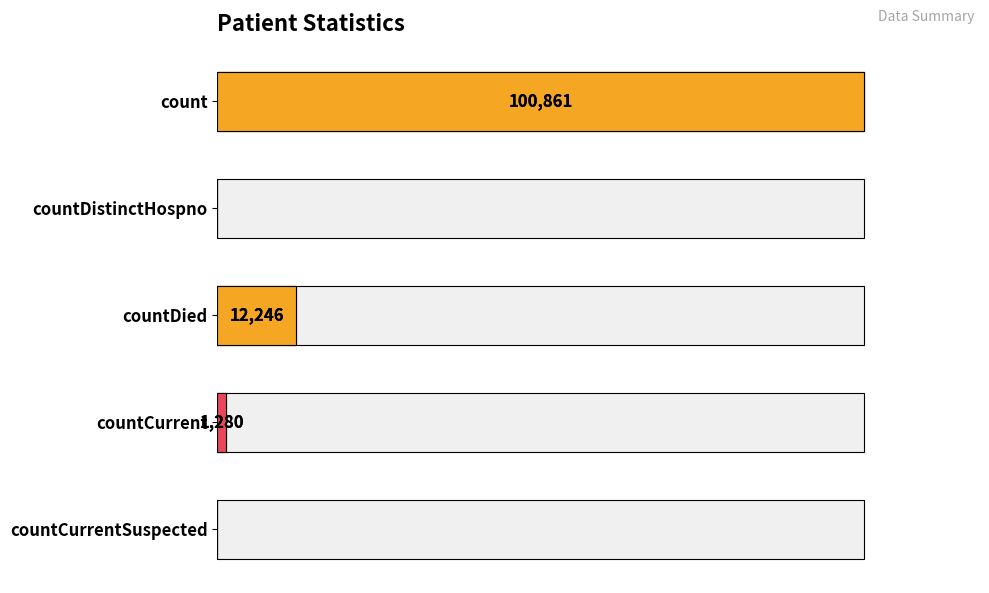

How many bars are there in total?

5